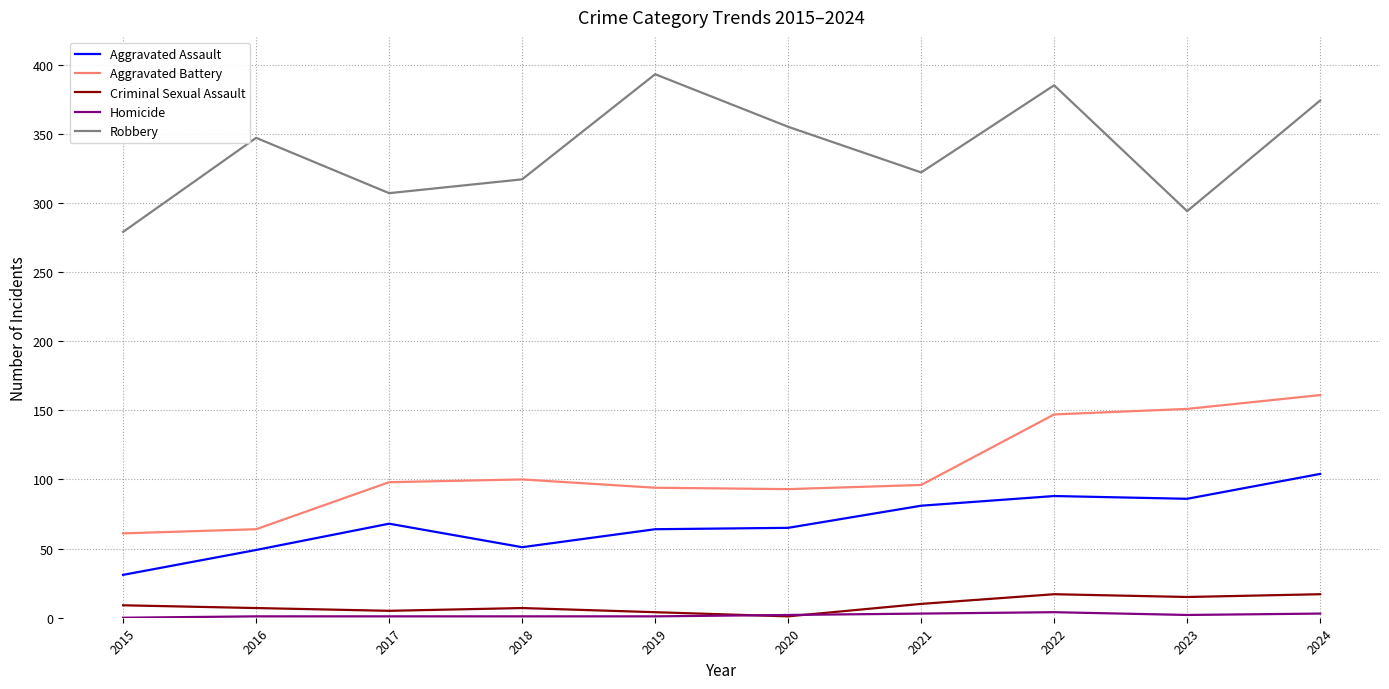

True or false: Aggravated Assault and Aggravated Battery intersect in this chart.

False